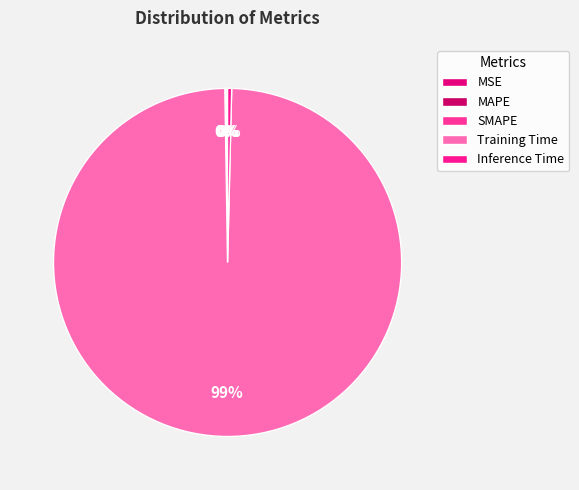

How many segments does this pie chart have?

5